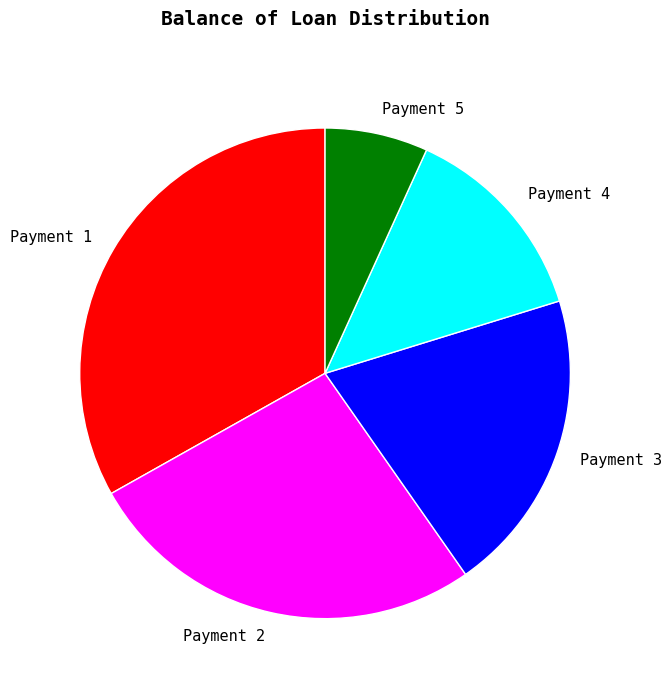

Does Payment 1 account for over 50% of the chart?

No